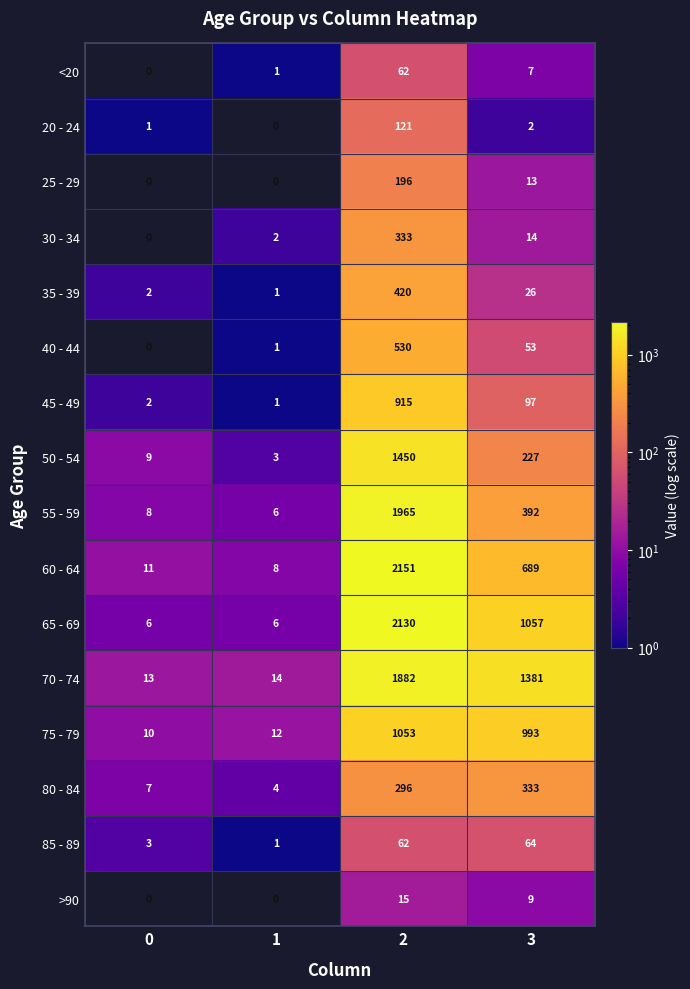

Which series has the largest total across all categories?

70 - 74